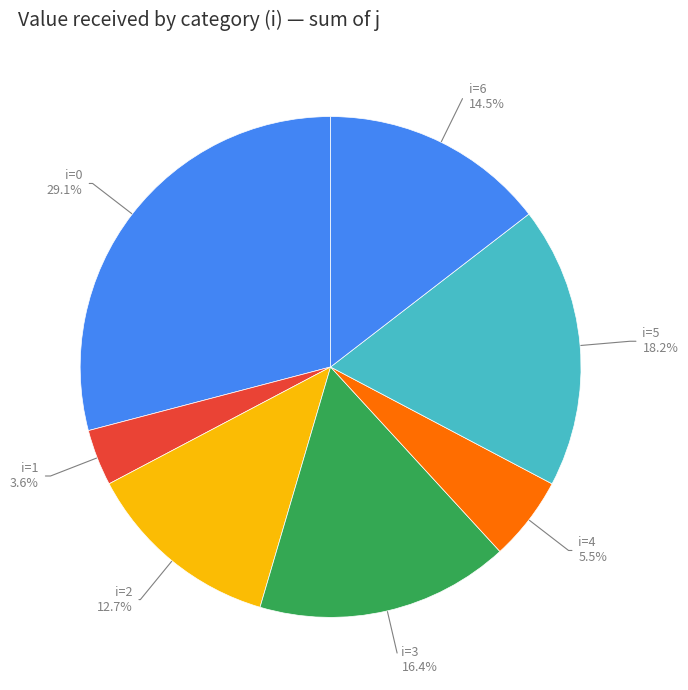

Approximately how many times larger is the value at i=2 compared to i=5?

0.7